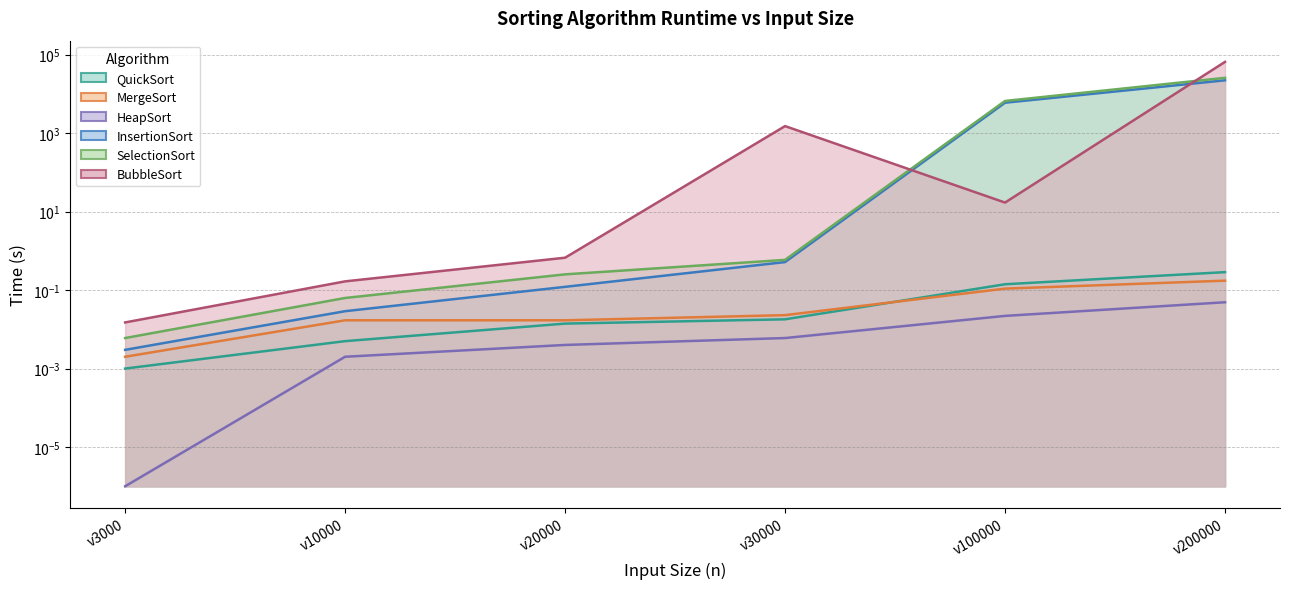

How many lines are shown in the chart?

6